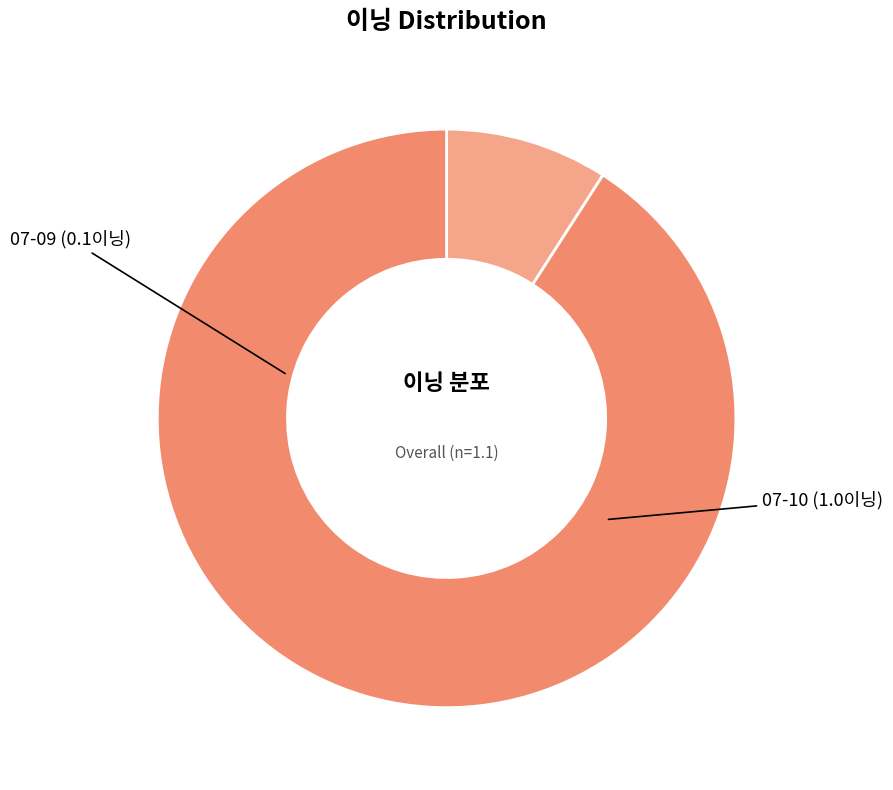

How many segments does this pie chart have?

2